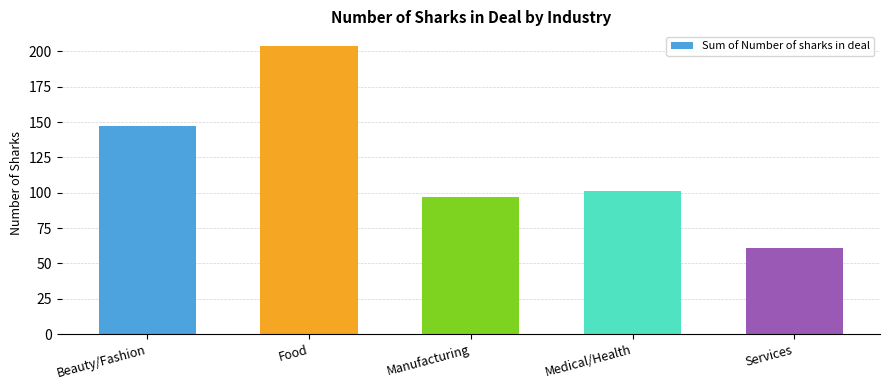

Count the number of categories in the chart.

5